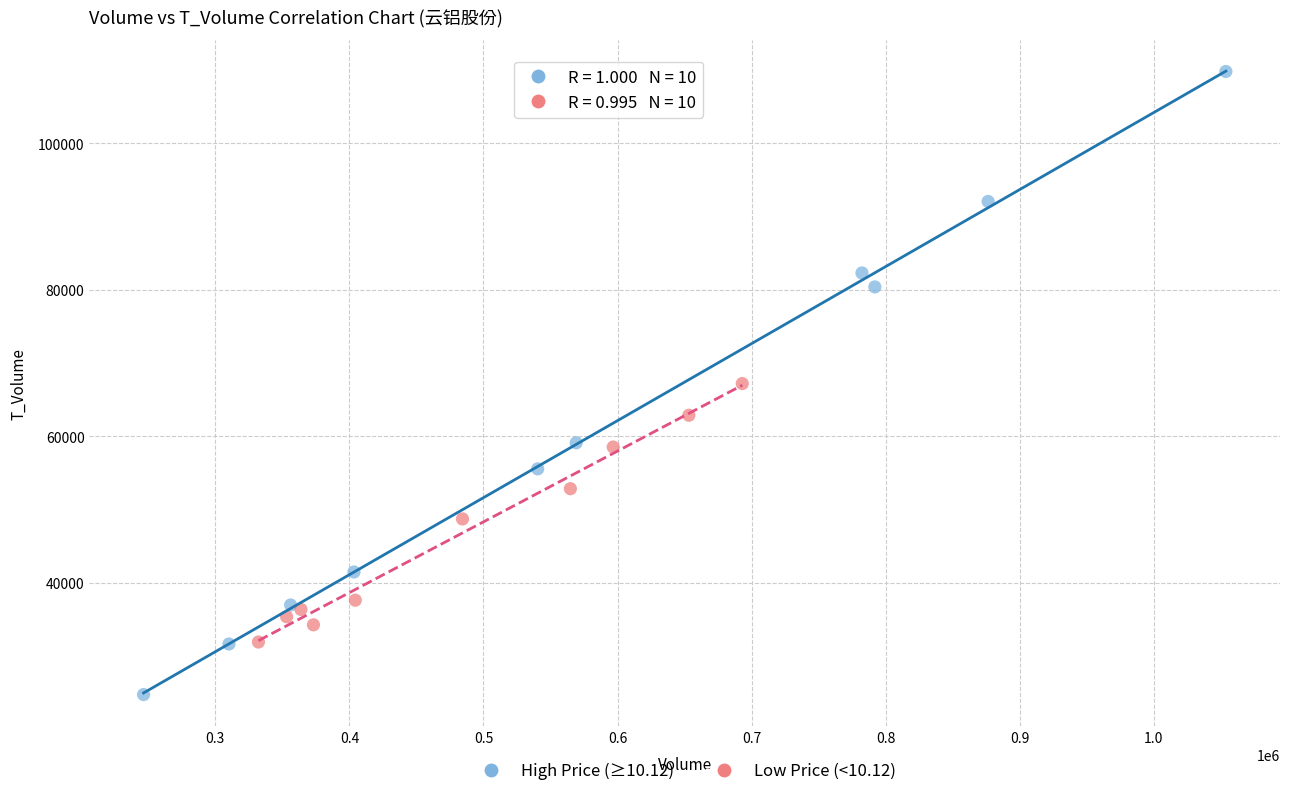

Which series contains the lowest Y value?

High Price (≥10.12)